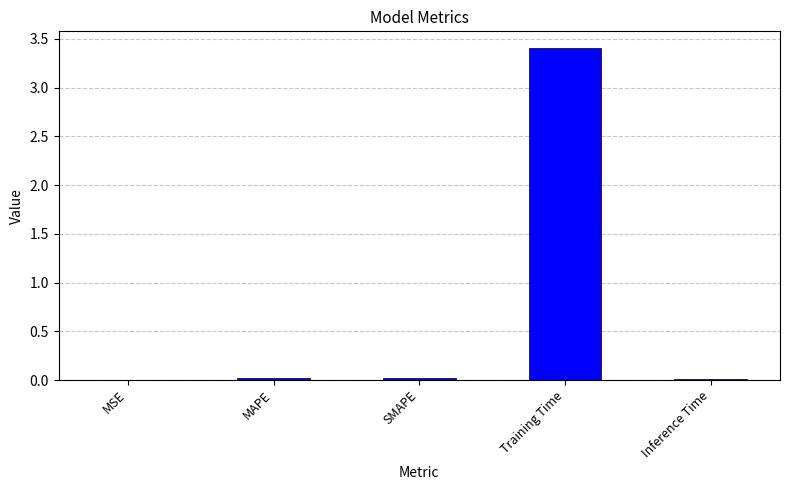

Does the chart contain stacked bars?

No